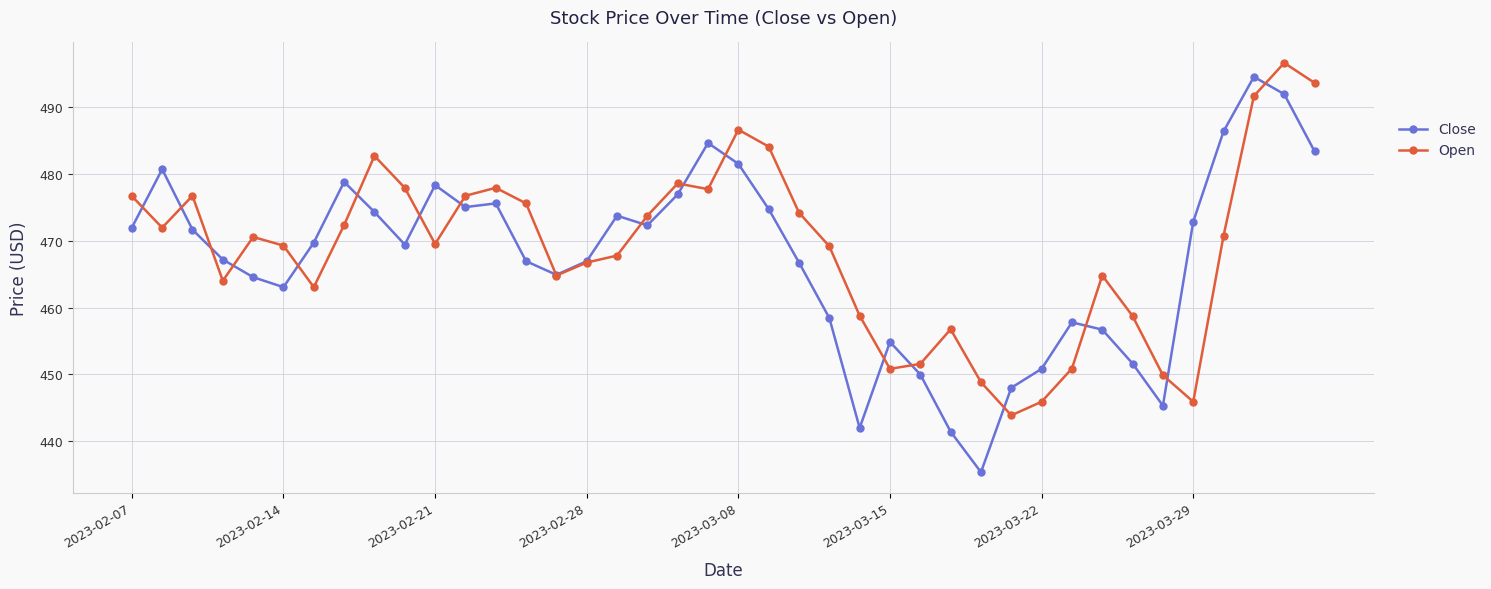

Does the chart display data point markers on the line(s)?

Yes